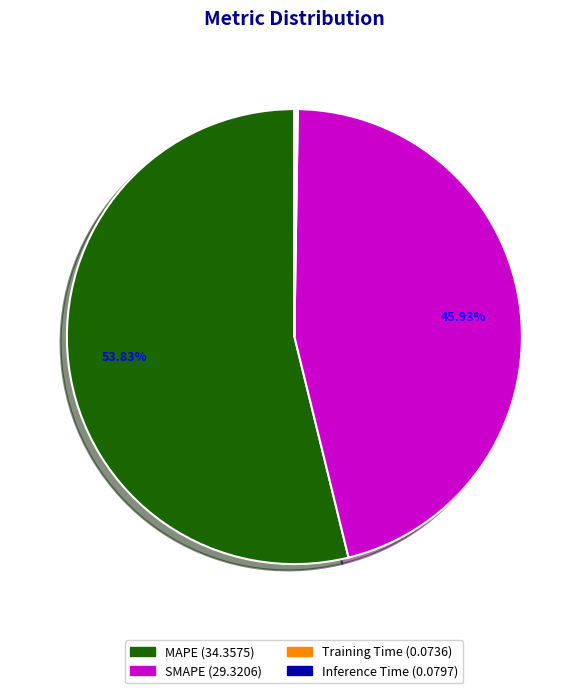

What is the majority slice?

MAPE